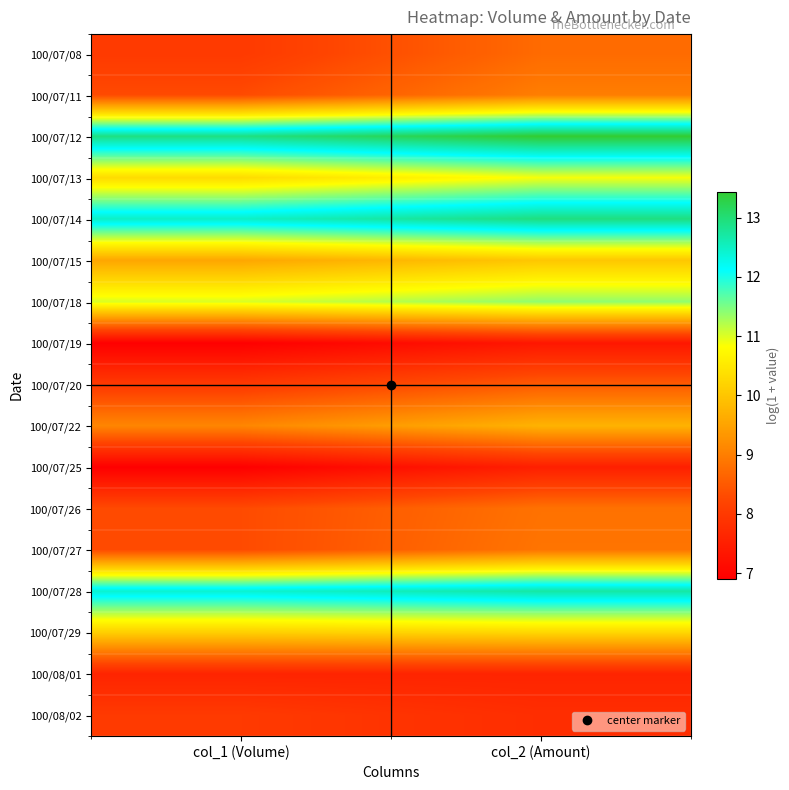

At which category is the sum across all series the highest?

col_2 (Amount)